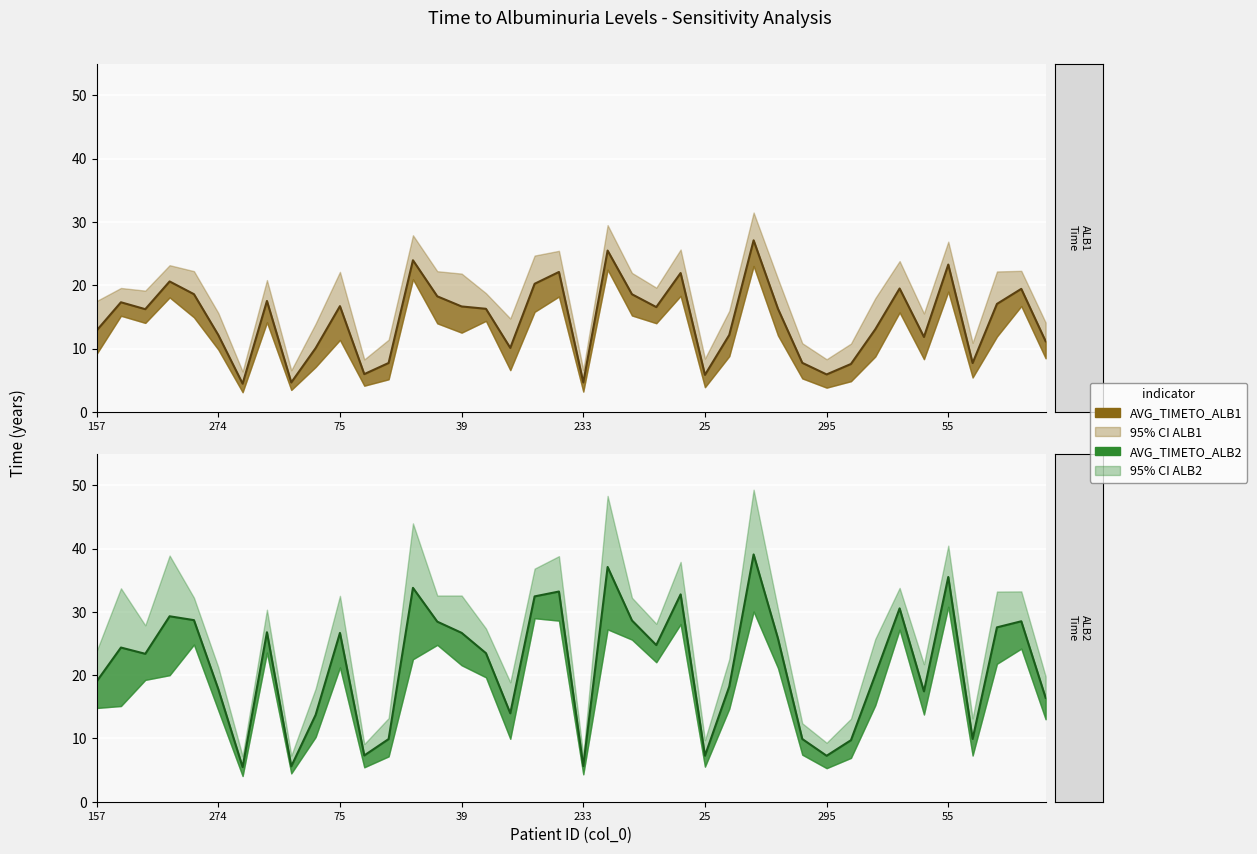

Reading left to right, transcribe all the data shown in this chart.

AVG_TIMETO_ALB1: 157=12.8	342=17.3	316=16.2	234=20.6	155=18.6	274=12.1	305=4.5	227=17.5	278=4.6	185=10.1	75=16.7	124=6.0	168=7.7	126=23.9	173=18.2	39=16.6	298=16.3	77=10.1	56=20.2	118=22.1	233=4.6	45=25.5	182=18.6	272=16.6	82=21.9	25=5.8	238=12.2	9=27.1	93=16.3	195=7.7	295=5.9	177=7.6	22=13.0	119=19.5	283=11.8	55=23.3	42=7.7	30=17.1	208=19.4	310=11.2
L95CI_TIMETO_ALB1: 157=9.2	342=15.2	316=14.1	234=18.1	155=14.9	274=9.8	305=3.1	227=14.1	278=3.5	185=7.1	75=11.4	124=4.1	168=5.1	126=20.9	173=14.0	39=12.5	298=14.4	77=6.6	56=15.8	118=18.2	233=3.2	45=22.5	182=15.2	272=14.0	82=18.3	25=3.9	238=8.8	9=23.0	93=12.1	195=5.3	295=3.8	177=4.8	22=8.7	119=15.7	283=8.3	55=19.0	42=5.4	30=11.9	208=16.7	310=8.5
U95CI_TIMETO_ALB1: 157=17.5	342=19.6	316=19.1	234=23.2	155=22.2	274=15.6	305=6.4	227=20.8	278=6.6	185=13.9	75=22.1	124=8.3	168=11.4	126=27.9	173=22.2	39=21.8	298=18.8	77=14.8	56=24.7	118=25.4	233=6.6	45=29.5	182=21.9	272=19.6	82=25.6	25=8.4	238=16.0	9=31.5	93=21.0	195=10.8	295=8.3	177=10.8	22=18.0	119=23.8	283=15.6	55=26.9	42=10.9	30=22.2	208=22.3	310=14.1
AVG_TIMETO_ALB2: 157=19.0	342=24.4	316=23.4	234=29.3	155=28.7	274=17.8	305=5.5	227=26.8	278=5.6	185=13.7	75=26.7	124=7.3	168=9.9	126=33.8	173=28.4	39=26.7	298=23.5	77=14.0	56=32.4	118=33.2	233=5.6	45=37.1	182=28.6	272=24.8	82=32.8	25=7.3	238=18.2	9=39.1	93=25.8	195=9.9	295=7.3	177=9.7	22=20.0	119=30.6	283=17.4	55=35.5	42=9.9	30=27.6	208=28.5	310=16.4
L95CI_TIMETO_ALB2: 157=14.8	342=15.1	316=19.2	234=20.0	155=24.8	274=14.4	305=4.1	227=23.6	278=4.5	185=10.2	75=21.2	124=5.4	168=7.2	126=22.5	173=24.8	39=21.6	298=19.6	77=9.9	56=29.0	118=28.6	233=4.3	45=27.2	182=25.6	272=22.0	82=28.1	25=5.5	238=14.7	9=30.1	93=21.1	195=7.4	295=5.3	177=6.9	22=15.2	119=27.2	283=13.8	55=30.8	42=7.3	30=21.8	208=24.2	310=13.0
U95CI_TIMETO_ALB2: 157=23.8	342=33.7	316=27.9	234=38.9	155=32.2	274=21.3	305=7.2	227=30.3	278=7.3	185=17.9	75=32.5	124=9.1	168=13.2	126=44.0	173=32.6	39=32.6	298=27.4	77=18.9	56=36.8	118=38.8	233=7.2	45=48.3	182=32.2	272=28.1	82=37.9	25=9.7	238=22.6	9=49.3	93=30.5	195=12.4	295=9.3	177=13.1	22=25.7	119=33.8	283=21.7	55=40.5	42=13.2	30=33.2	208=33.2	310=19.8